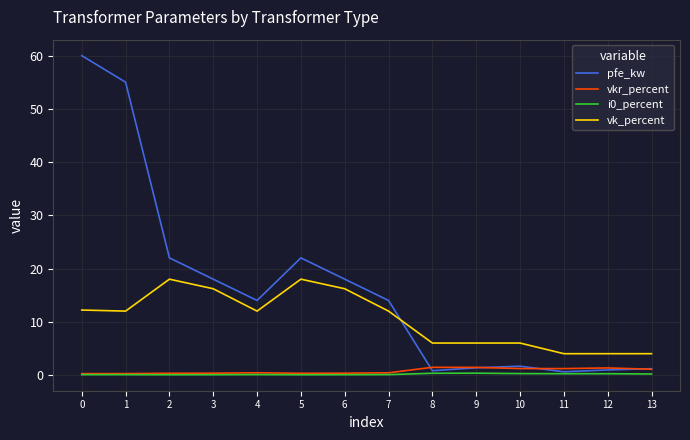

Is the value of pfe_kw at 2 greater than the value of i0_percent at 7?

Yes